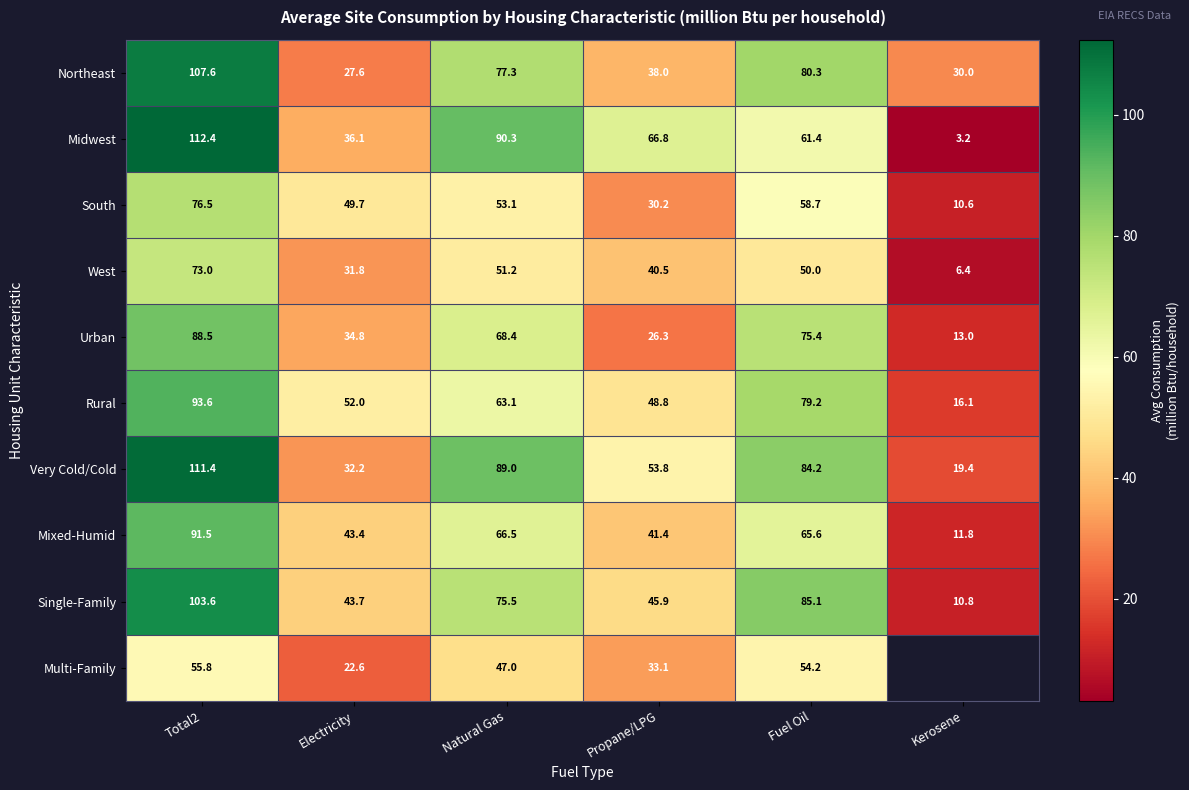

Is it true that Rural equals 16.1 at Kerosene?

True